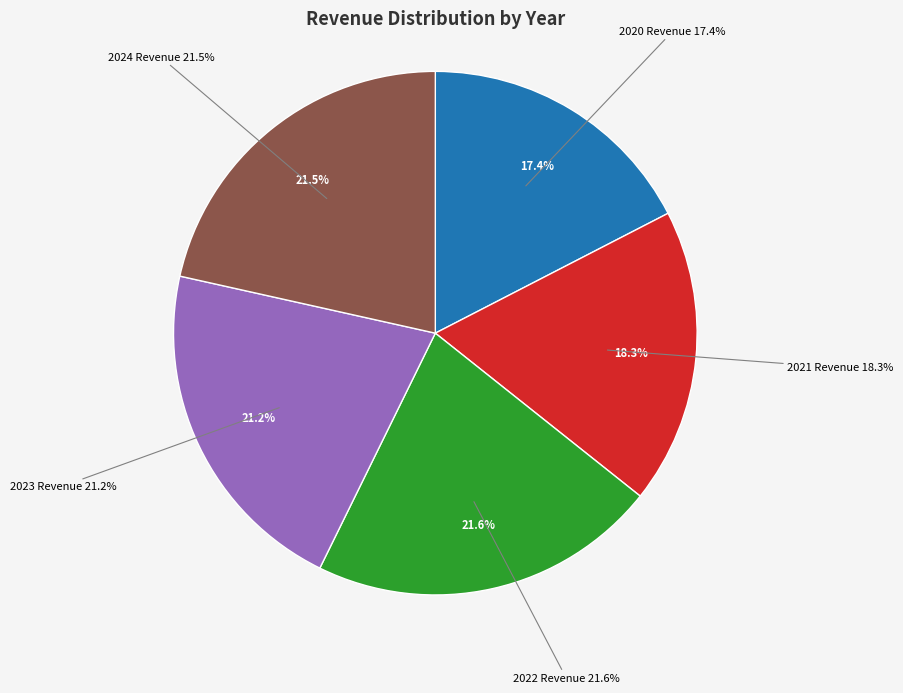

What is the largest slice in the pie chart?

2022